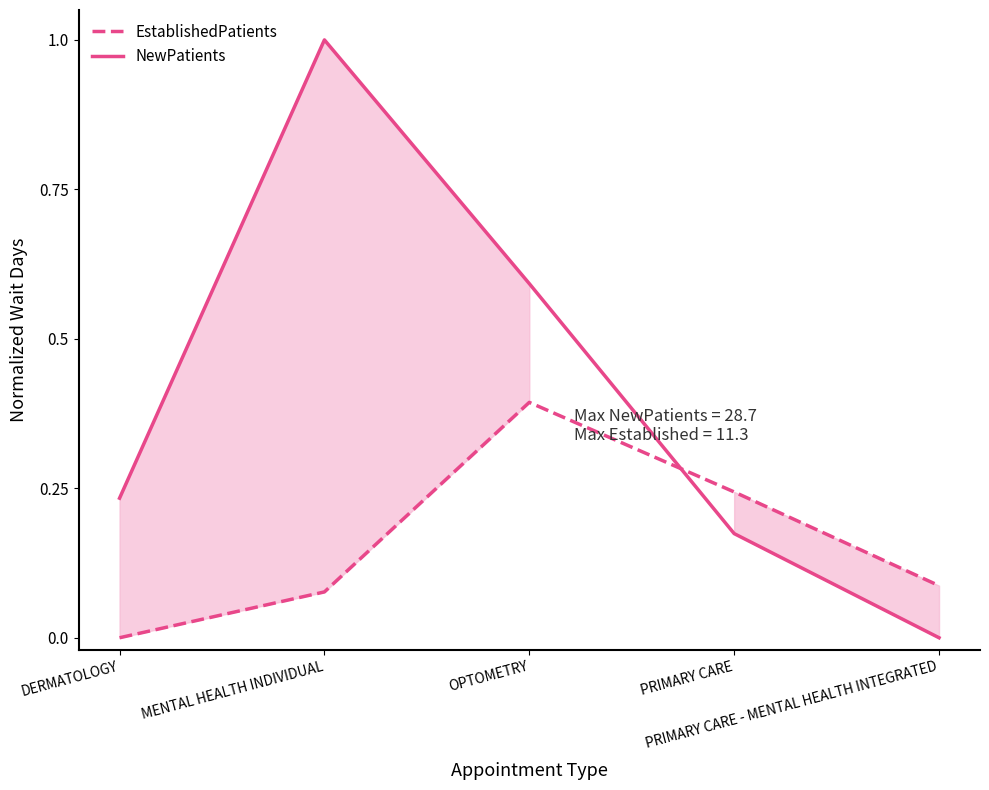

What are all the series names shown in the legend?

EstablishedPatients, NewPatients